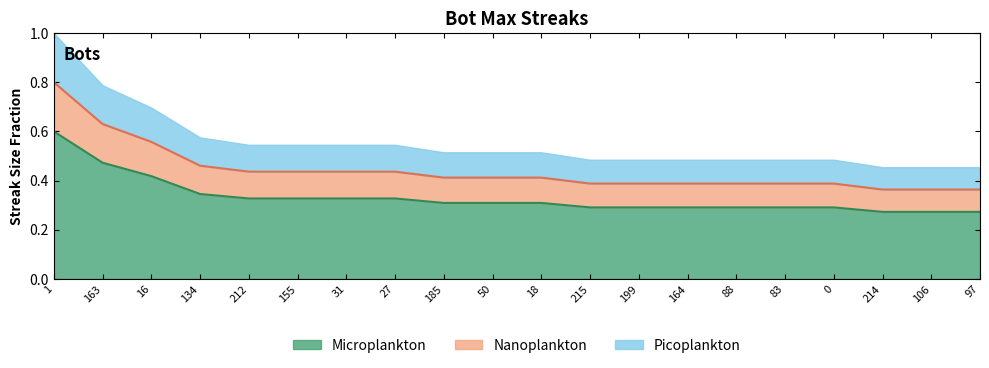

What is the label of the 20th point from the left?

97